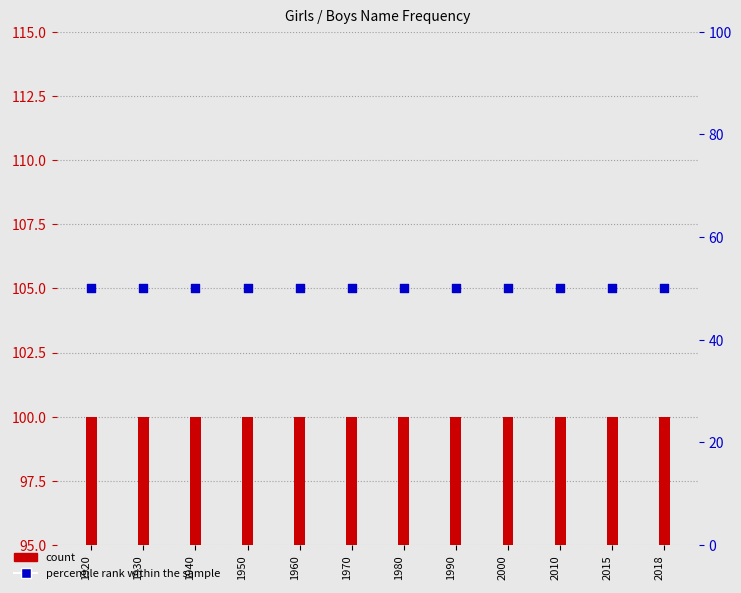

Which series has the largest total across all categories?

count